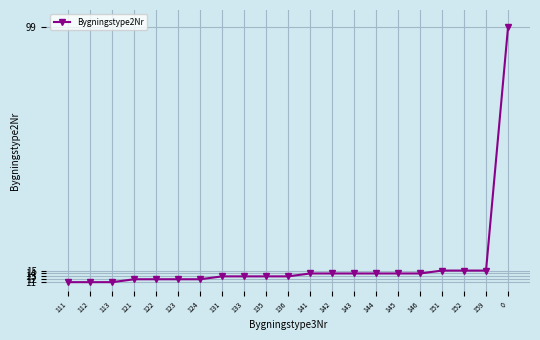

What is the greatest value displayed?

99